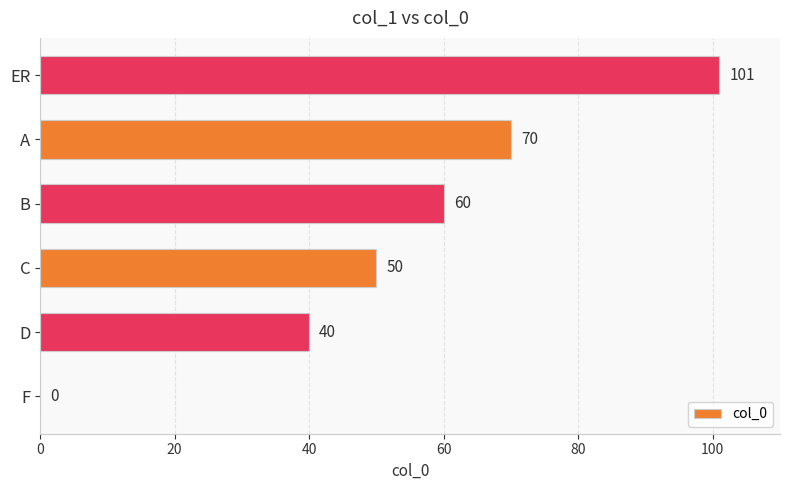

Read the value at D.

40